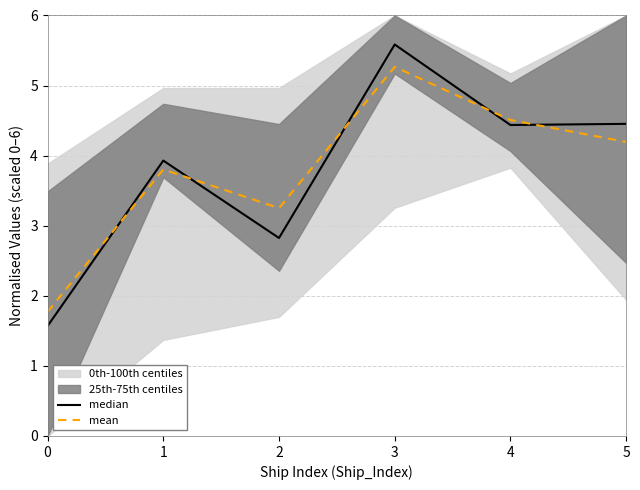

What is the total value across all series at 2?

6.1